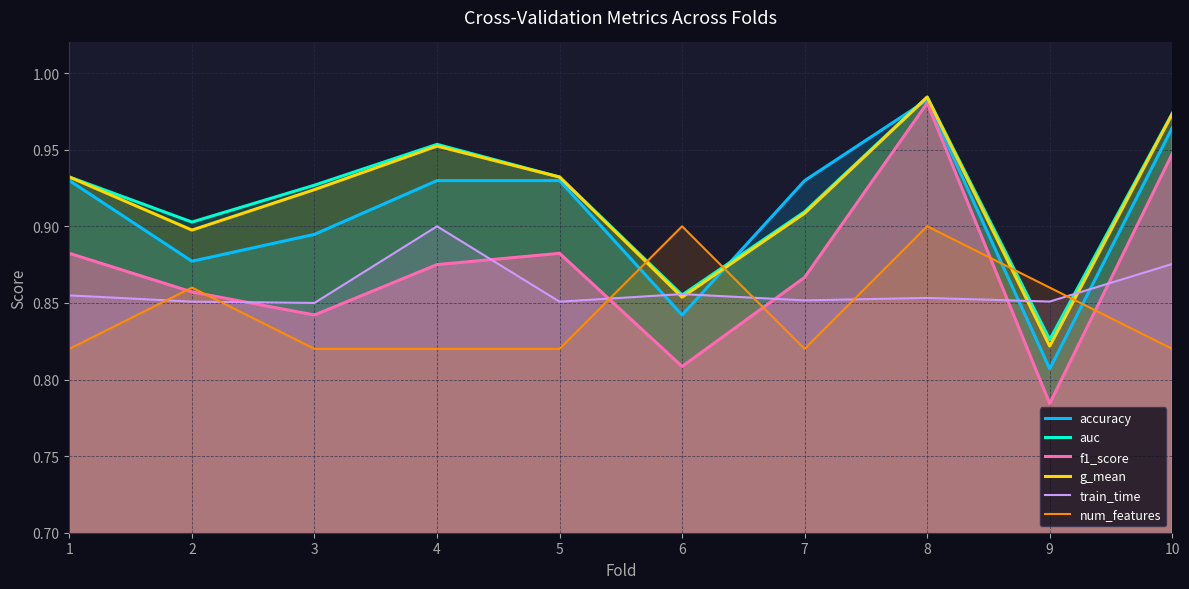

How many interior local valleys does the auc series have?

3